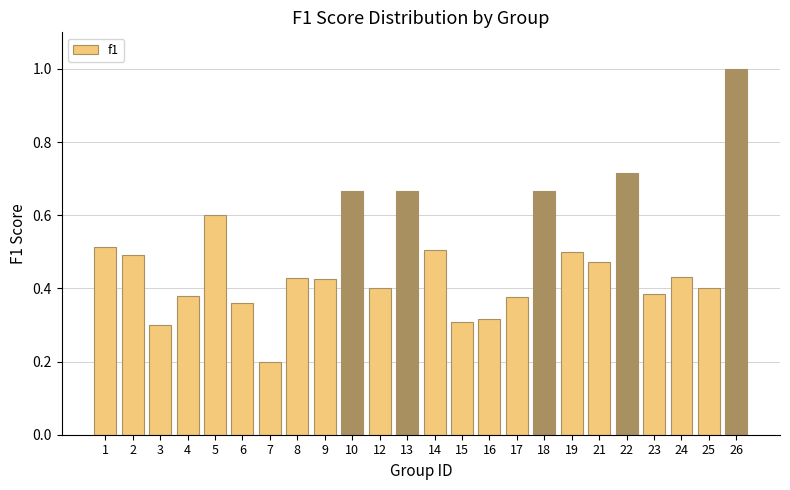

What is the difference between the maximum and minimum values?

0.8